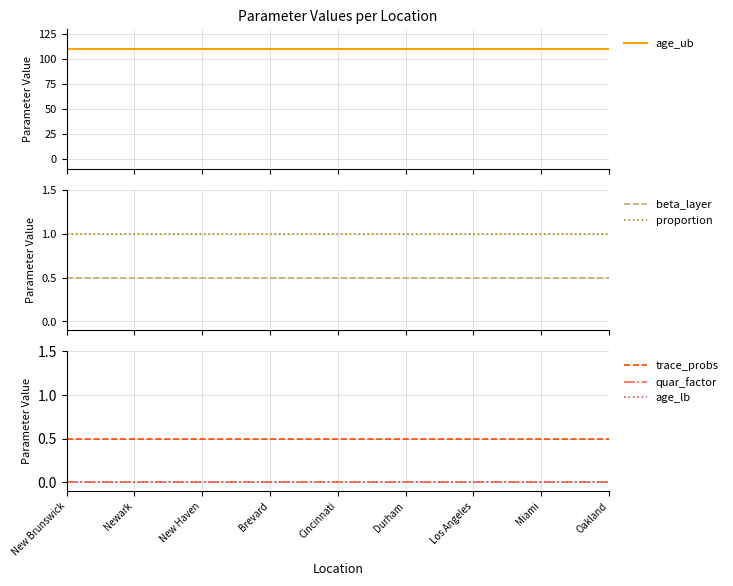

At which label does beta_layer reach its peak?

New Brunswick